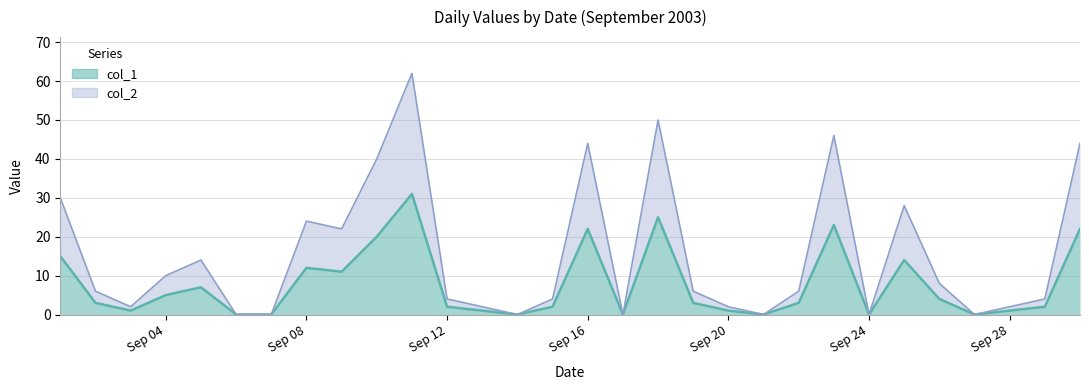

List the labels in order of col_1 value, largest first.

11/09/2003, 18/09/2003, 23/09/2003, 16/09/2003, 30/09/2003, 10/09/2003, 01/09/2003, 25/09/2003, 08/09/2003, 09/09/2003, 05/09/2003, 04/09/2003, 26/09/2003, 02/09/2003, 19/09/2003, 22/09/2003, 12/09/2003, 15/09/2003, 29/09/2003, 03/09/2003, 13/09/2003, 20/09/2003, 28/09/2003, 06/09/2003, 07/09/2003, 14/09/2003, 17/09/2003, 21/09/2003, 24/09/2003, 27/09/2003